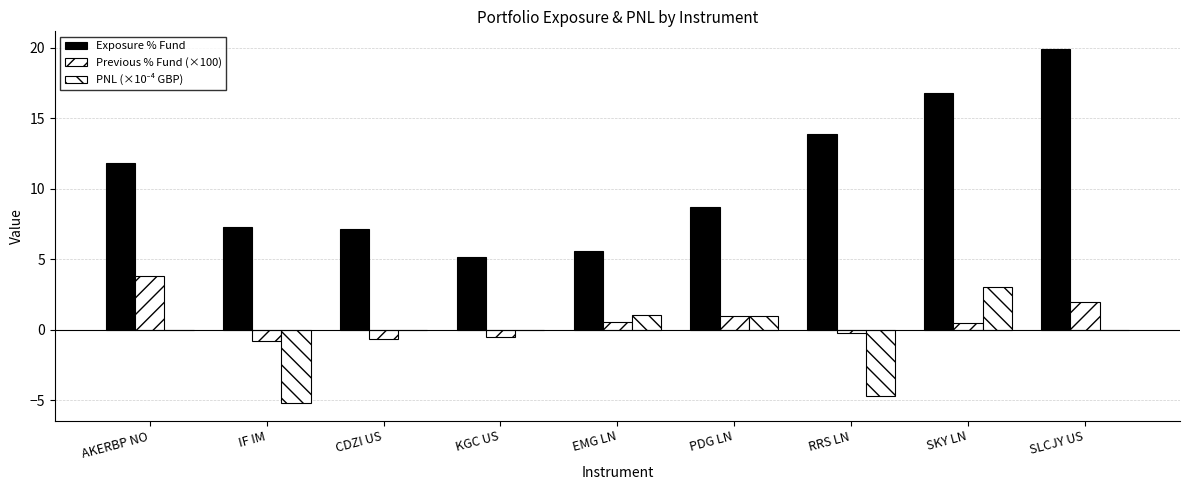

Between SKY LN and SLCJY US, which series saw the biggest shift?

Exposure % Fund